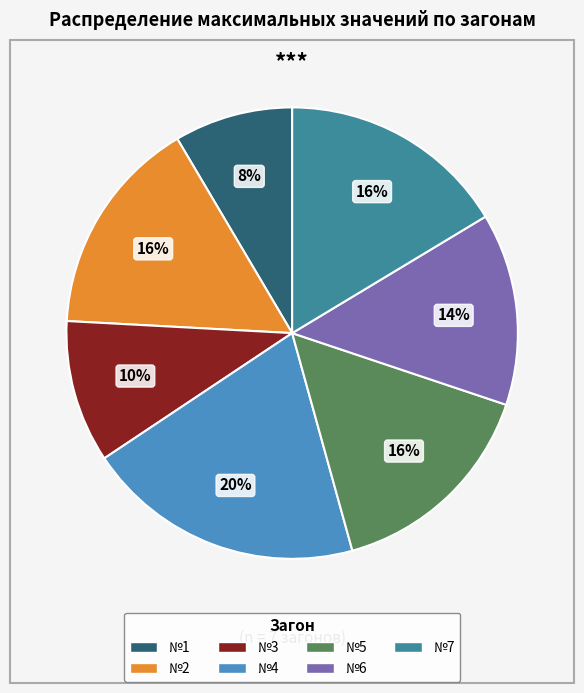

What percentage is the №1 slice, to the nearest percent?

8%